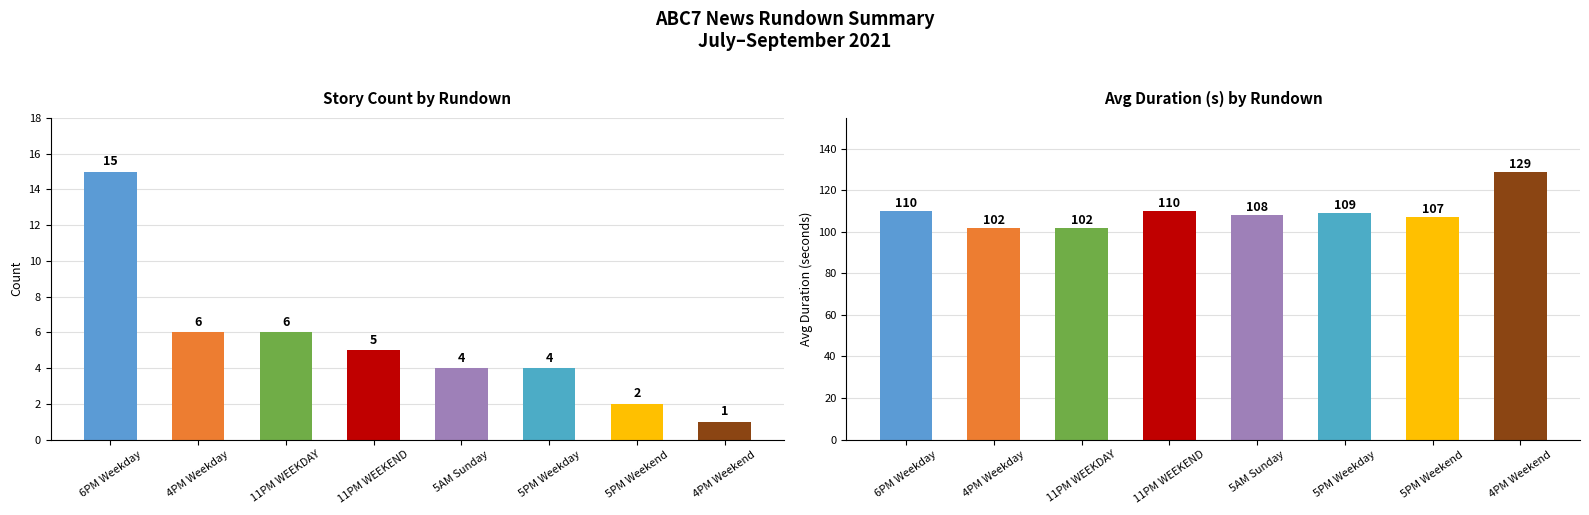

How many values in the count series exceed 5?

3